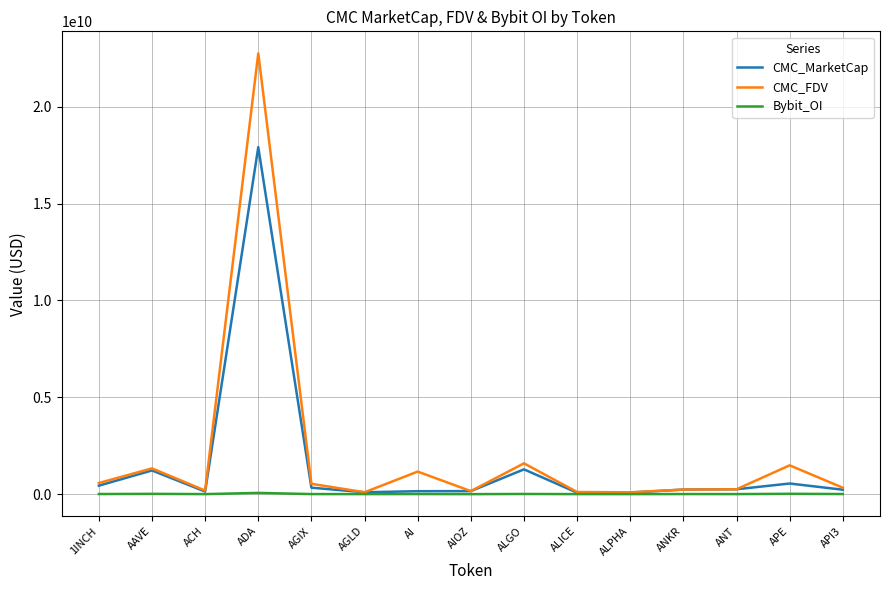

Is it true that CMC_MarketCap equals 6950654993.7 at ADA?

False